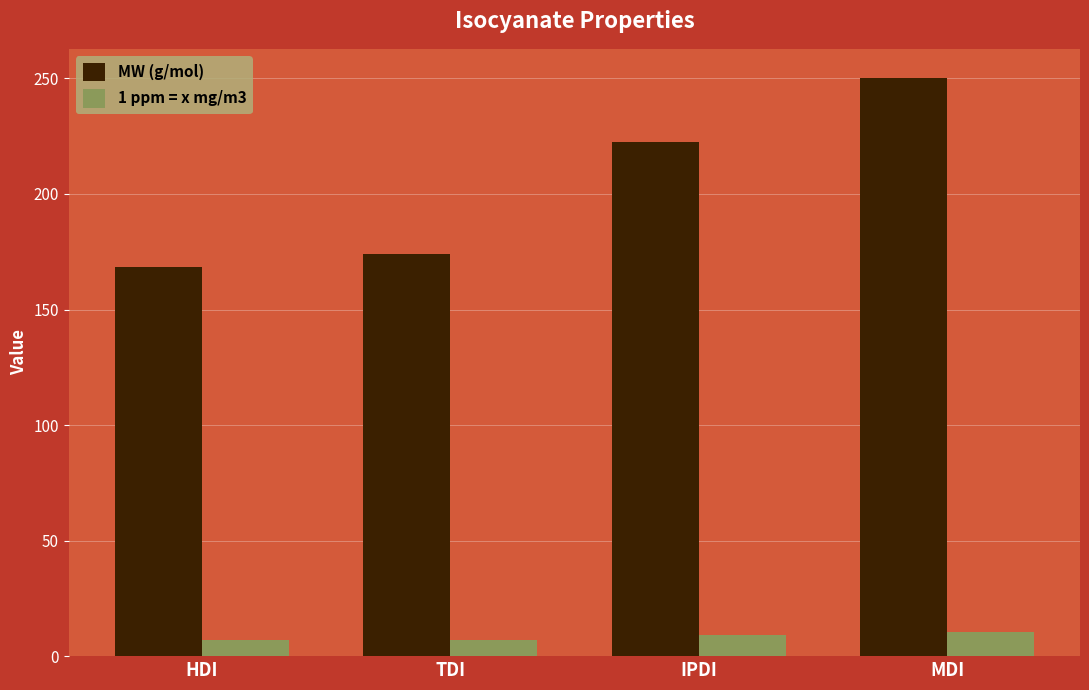

What is the lowest value of the 1 ppm = x mg/m3 series?

6.9